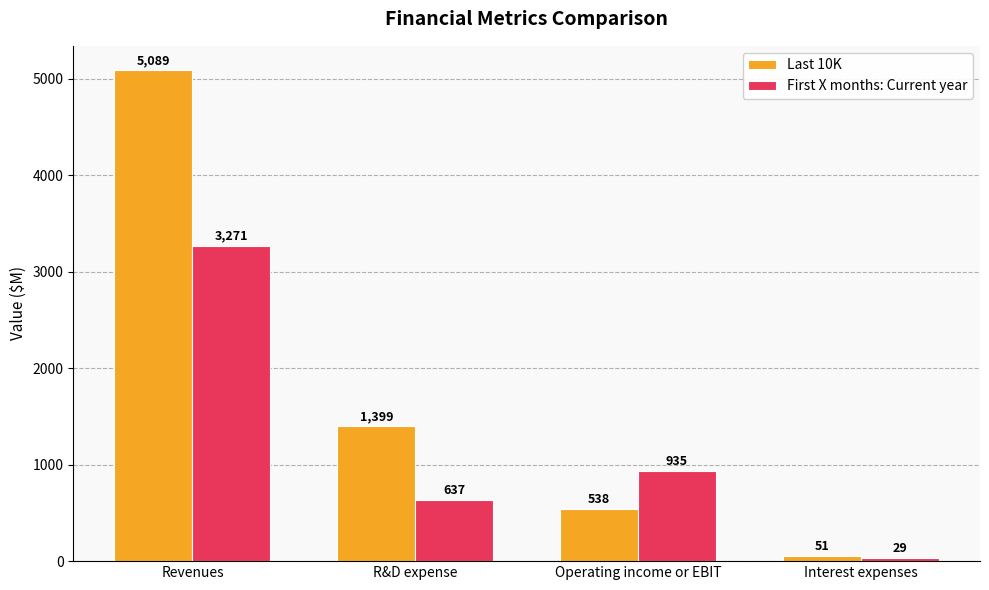

Reading right to left, what are all the values shown in this chart?

Last 10K: Interest expenses=51	Operating income or EBIT=538	R&D expense=1399	Revenues=5089
First X months: Current year: Interest expenses=29	Operating income or EBIT=935	R&D expense=637	Revenues=3271